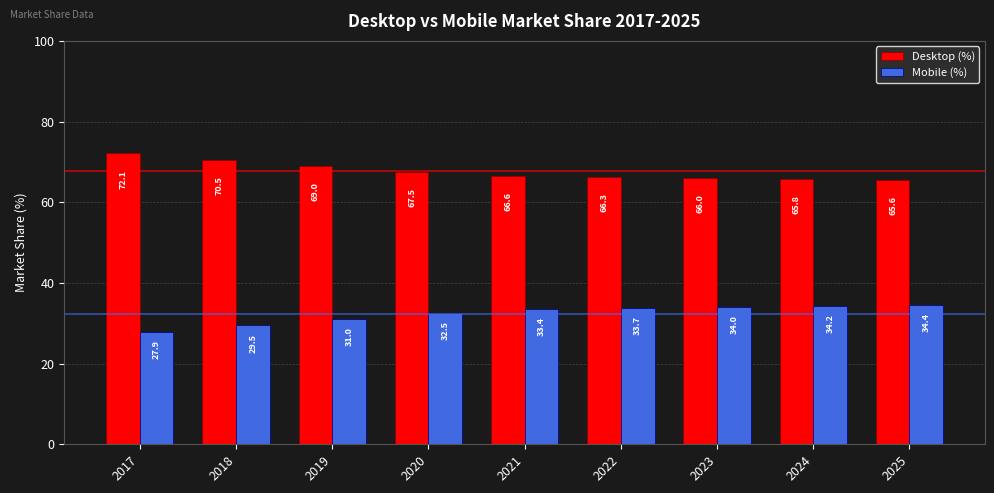

What is the difference between the highest and lowest values at 2019?

38.0